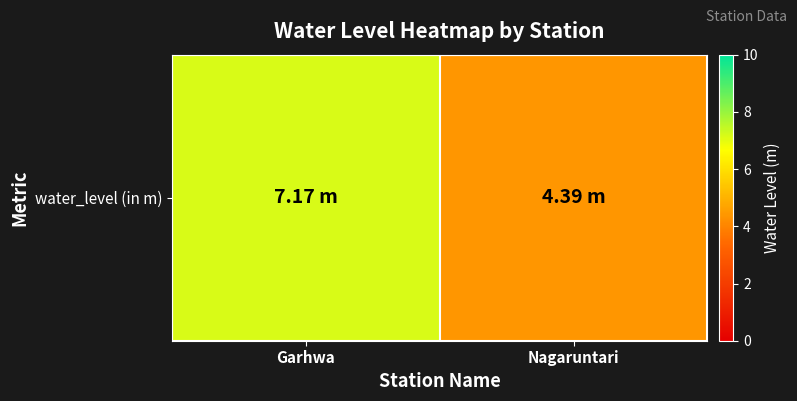

How many data points are less than 7?

1